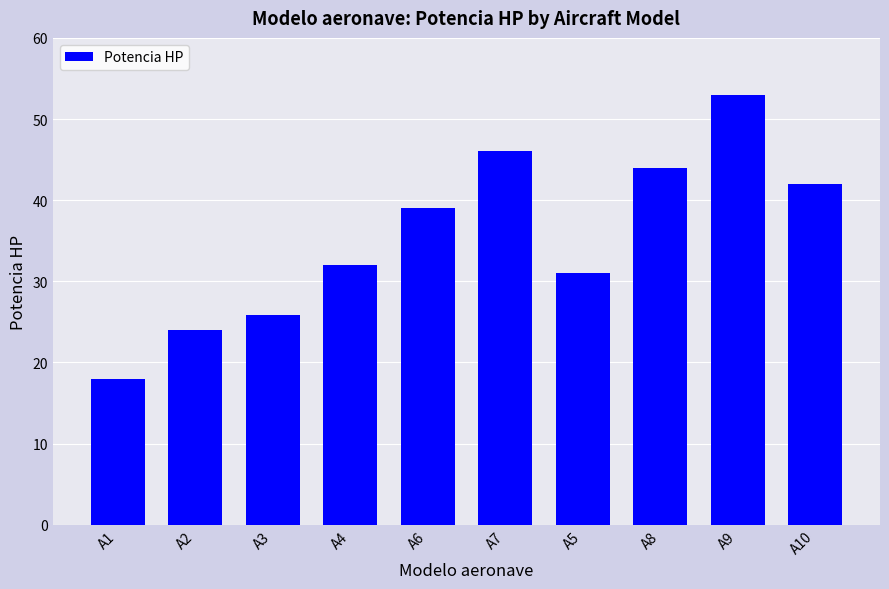

Which label corresponds to the largest value in the chart?

A9